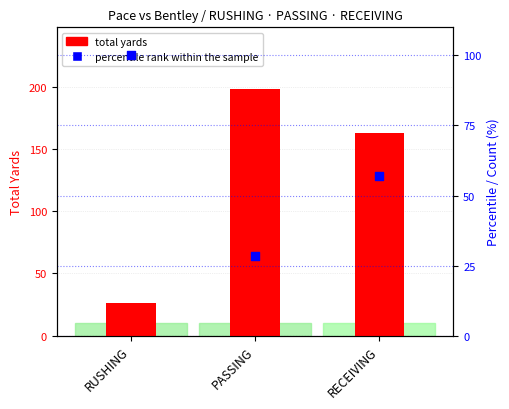

What are all the series names shown in the legend?

total yards, percentile rank within the sample